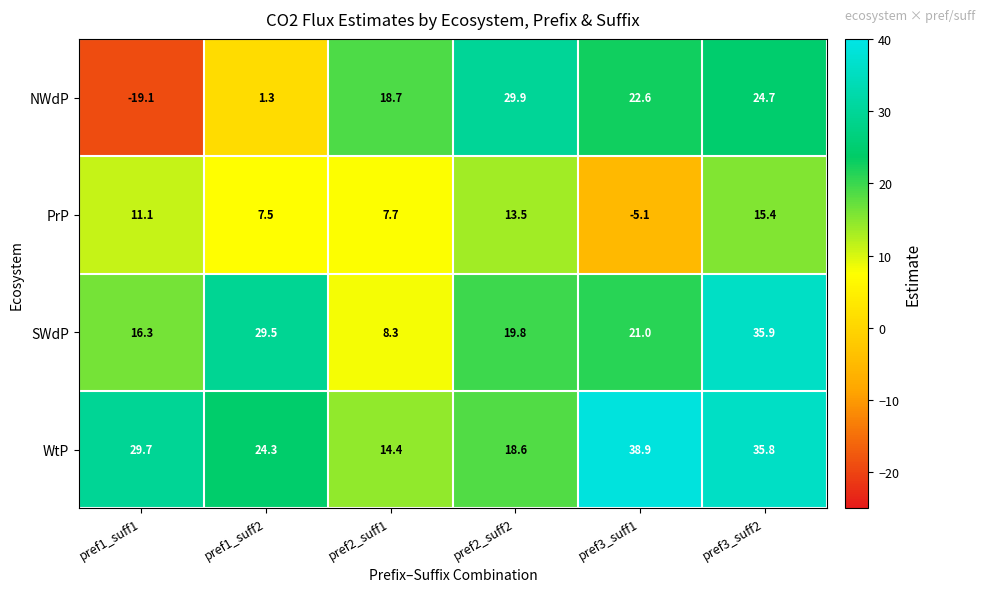

Reading left to right, extract all data points from this chart.

NWdP: -19.1	1.3	18.7	29.9	22.6	24.7
PrP: 11.1	7.5	7.7	13.5	-5.1	15.4
SWdP: 16.3	29.5	8.3	19.8	21.0	35.9
WtP: 29.7	24.3	14.4	18.6	38.9	35.8